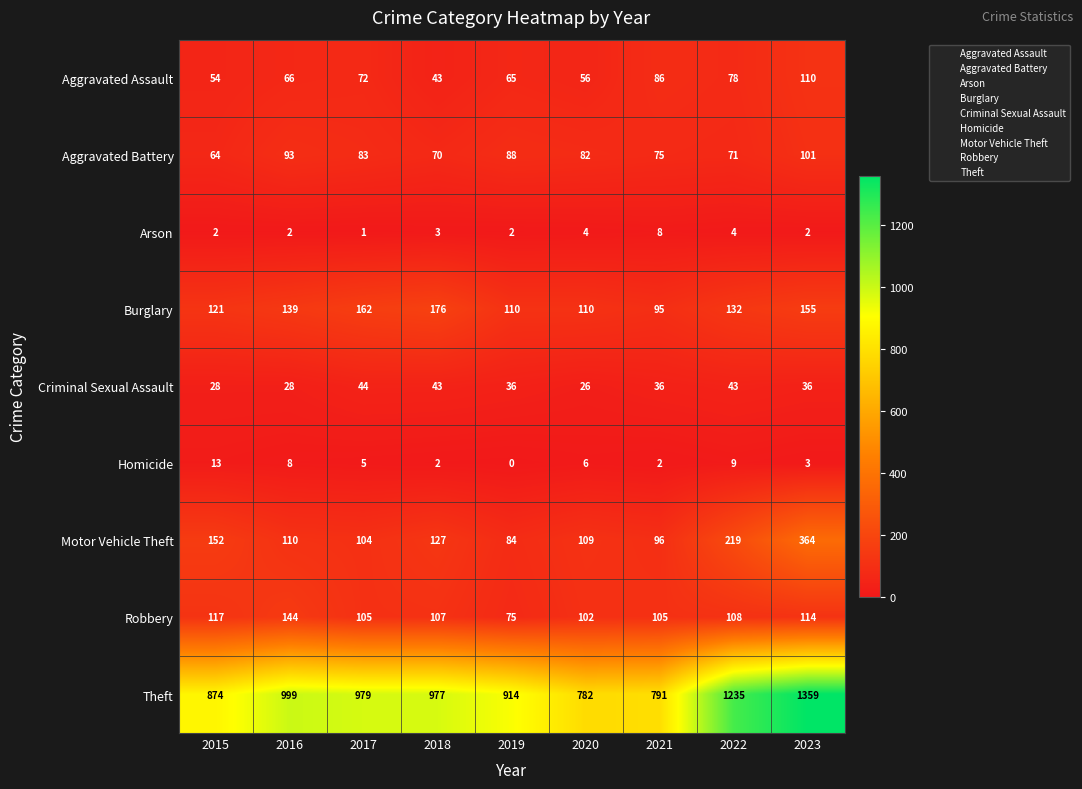

Where does the Aggravated Battery series first go above 82?

2016